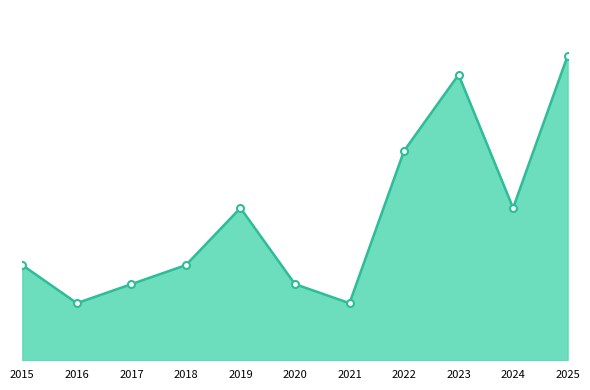

True or false: there are more than 0 points higher than both neighbors.

True